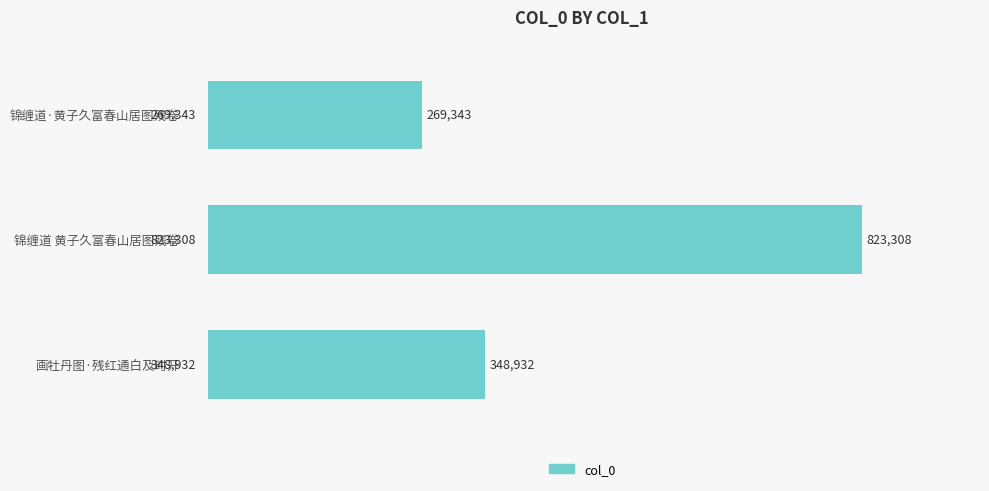

What is the ratio of the value at 锦缠道·黄子久富春山居图残卷 to the value at 画牡丹图·残红通白及时开?

0.8